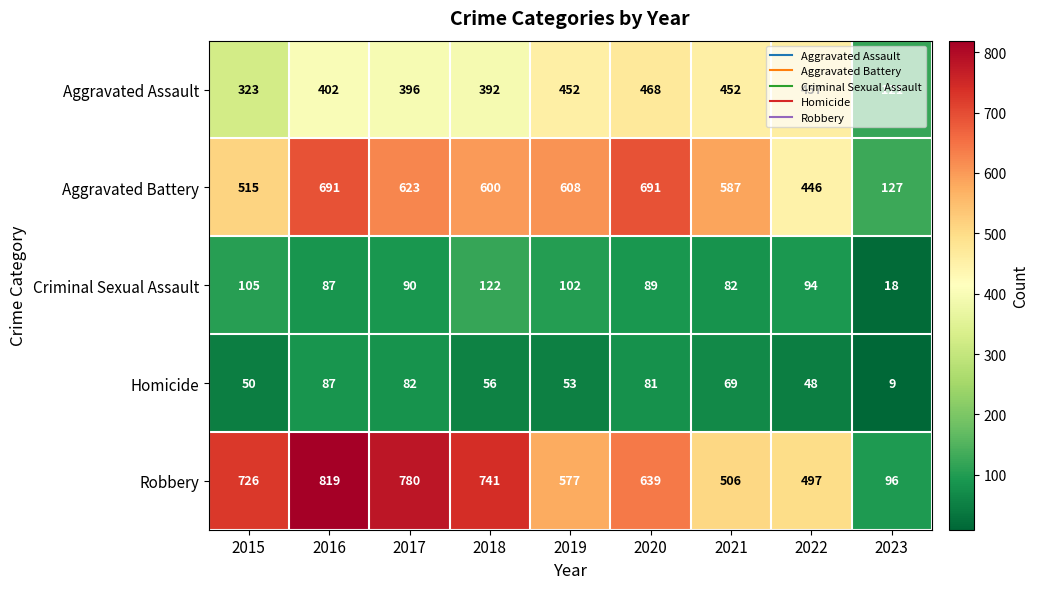

Rank the series by their maximum value, from highest to lowest.

Robbery, Aggravated Battery, Aggravated Assault, Criminal Sexual Assault, Homicide